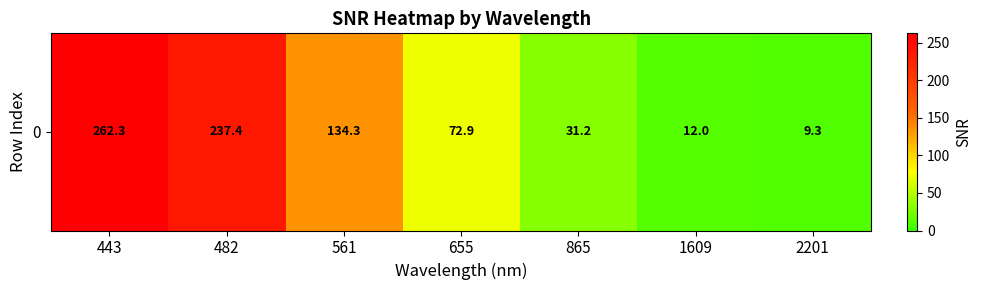

Where is the data nearest to the value 135?

561